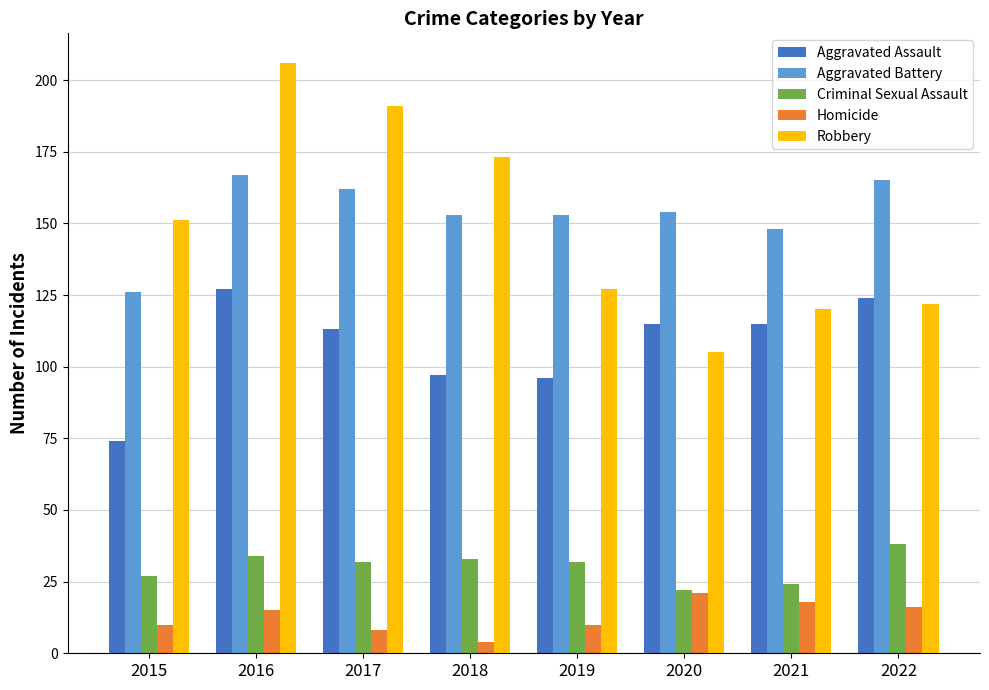

What is the total value across all series at 2018?

460